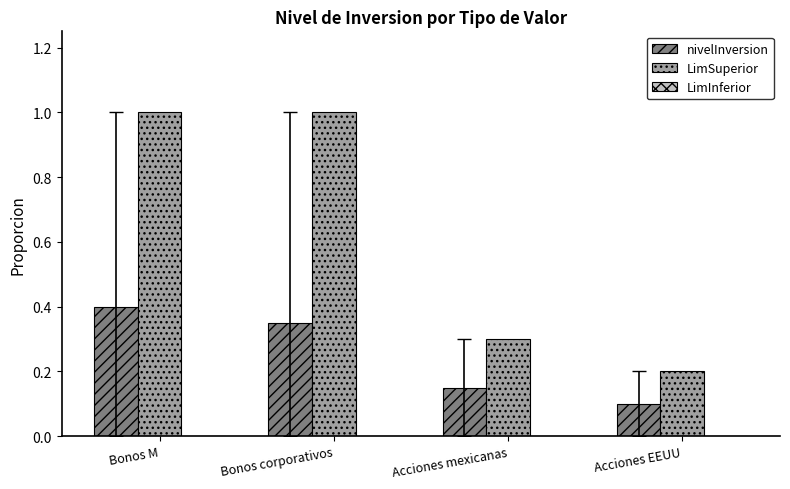

Which category has the lowest value in the nivelInversion series?

Acciones EEUU